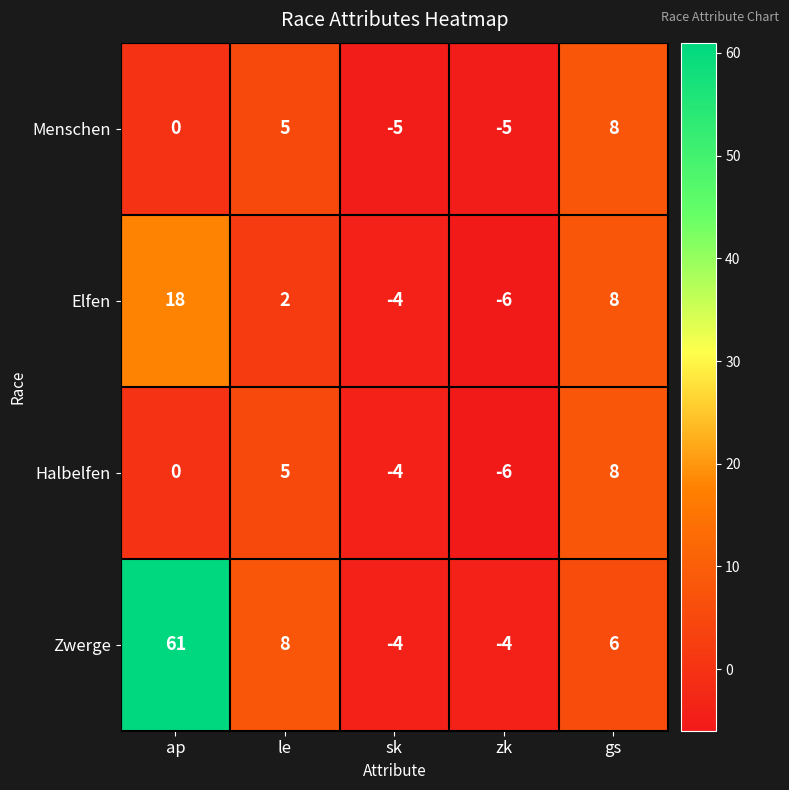

What is the total value across all series at le?

20